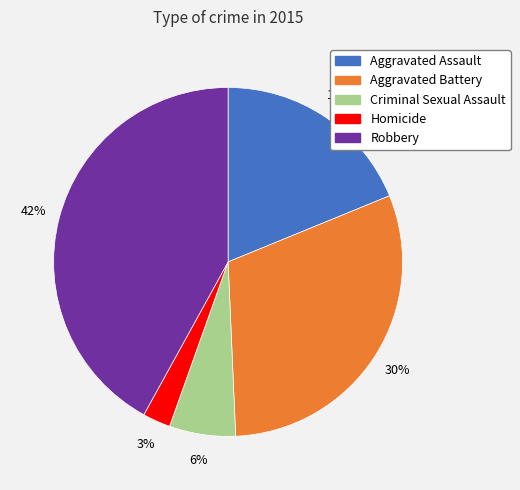

What is the smallest slice in the pie chart?

Homicide